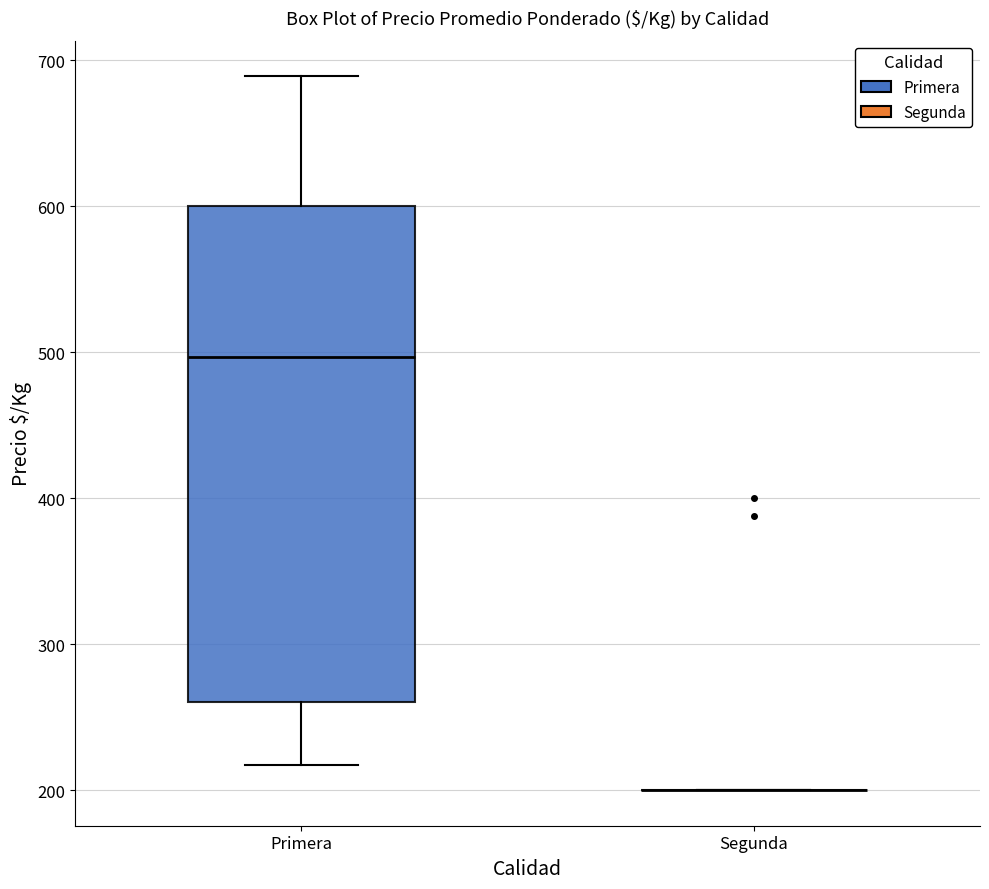

Reading left to right, read every box against the y-axis: the position of its median line, the range the box covers, and the ends of its whiskers. The values are not printed on the chart, so give them approximately, as read against the axis.

Primera: median 500, box 260 to 600, whiskers 220 to 690
Segunda: box collapsed to a line at 200, whiskers 200 to 200